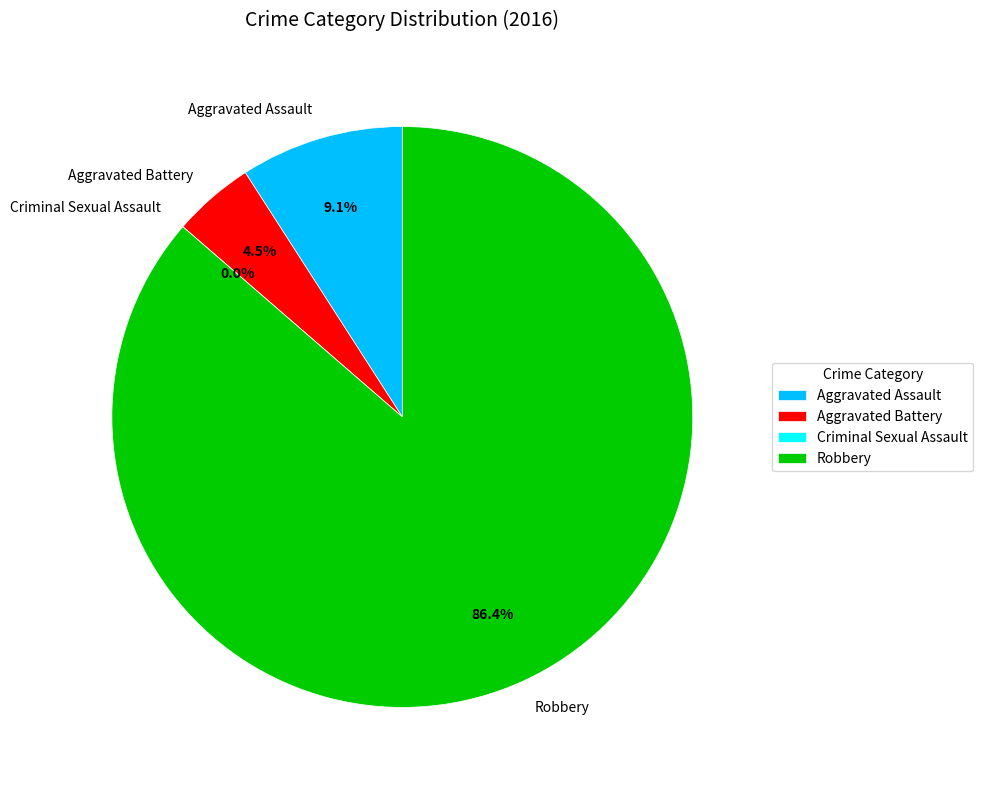

True or false: Aggravated Assault accounts for 1% of the total.

False